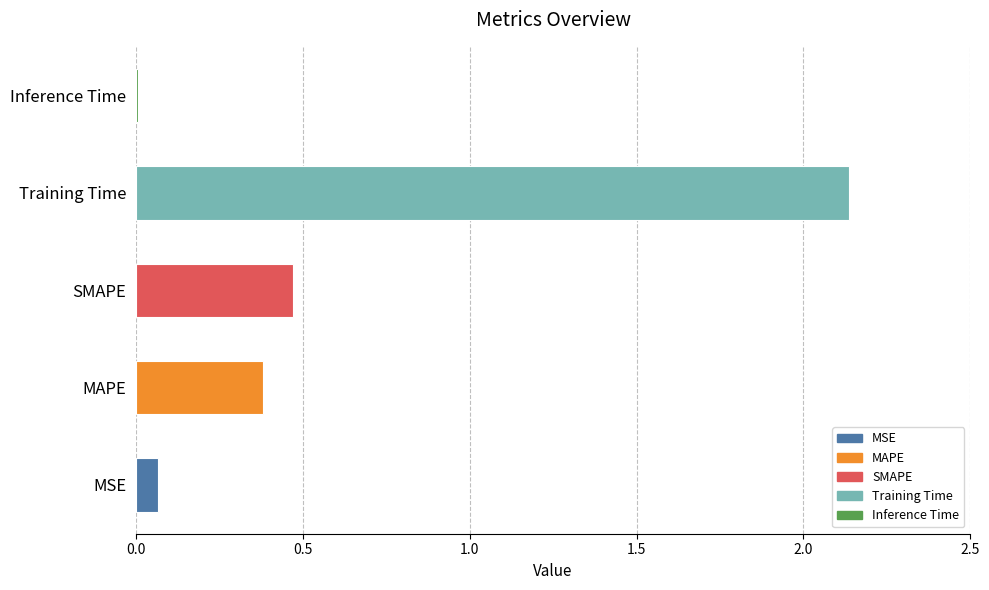

Which category has the lowest value across all series?

Inference Time